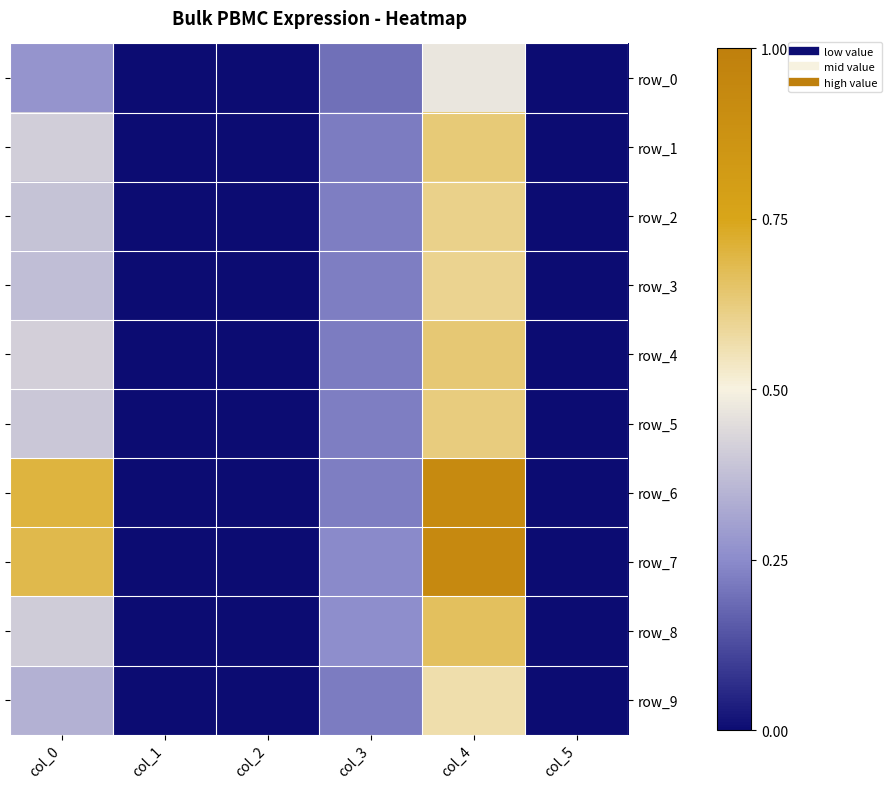

How many data points in row_7 are above 0?

3